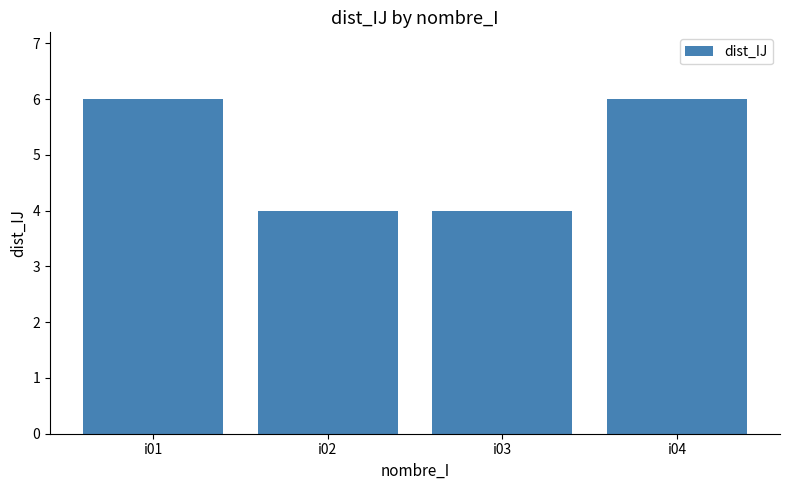

Is it true that the value at i03 is 4?

True